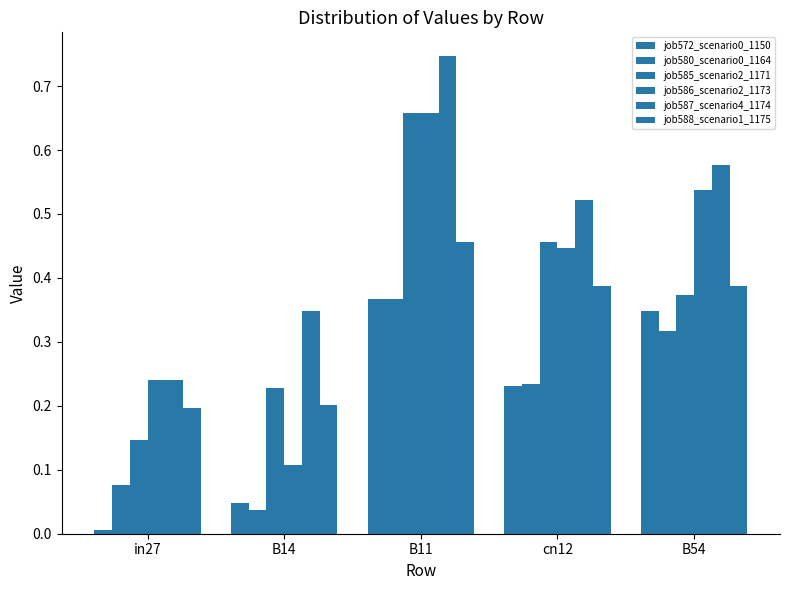

At which category is the sum across all series the highest?

B11